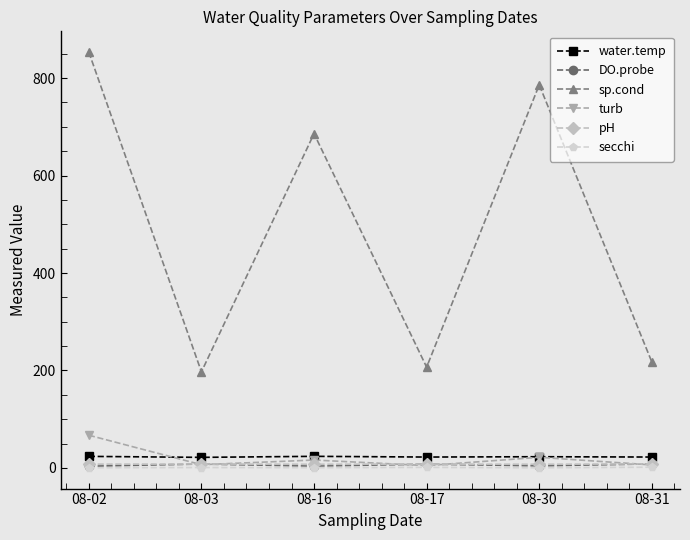

Which label corresponds to the largest value in the chart?

08-02